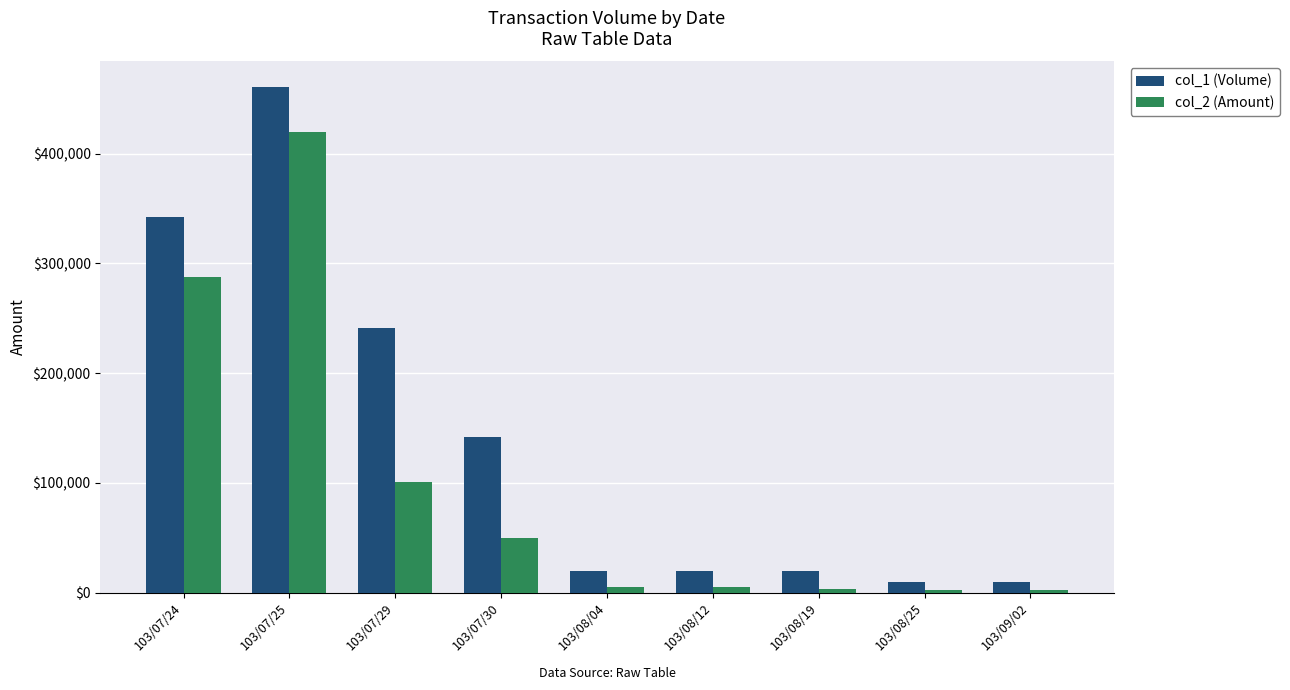

How many bars are there in each group?

2